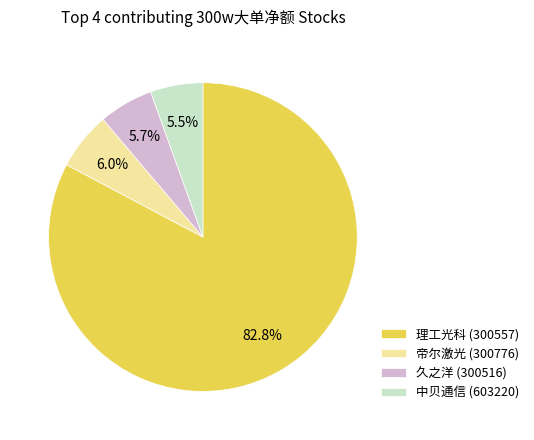

Is there a majority slice in this chart?

Yes